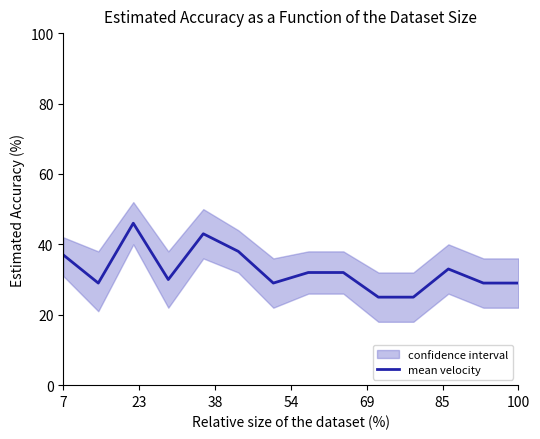

What is the difference between the second highest and second lowest values?

18